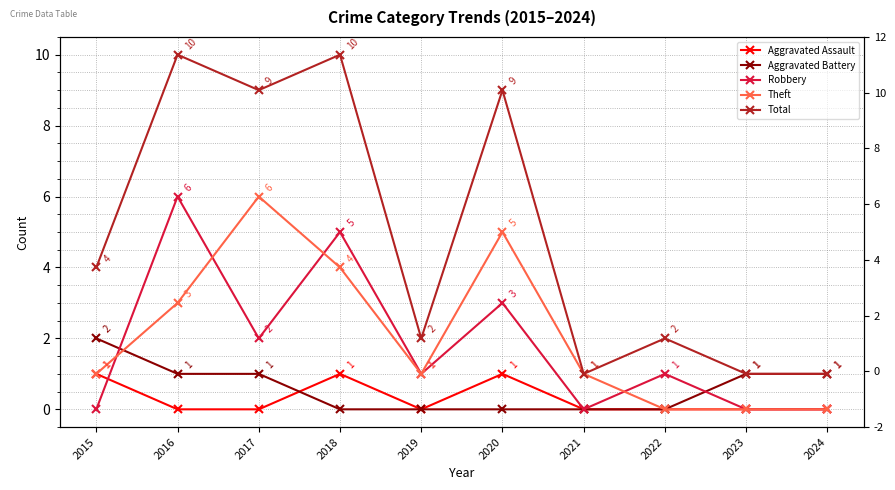

In Robbery, how many points are lower than both neighbors (excluding endpoints)?

3